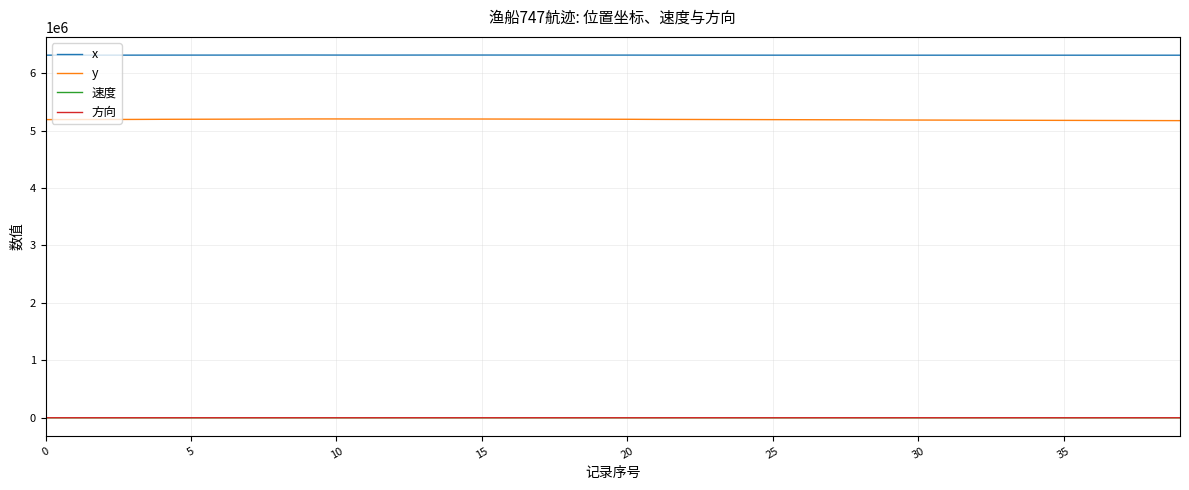

What is the greatest value displayed?

6315112.4